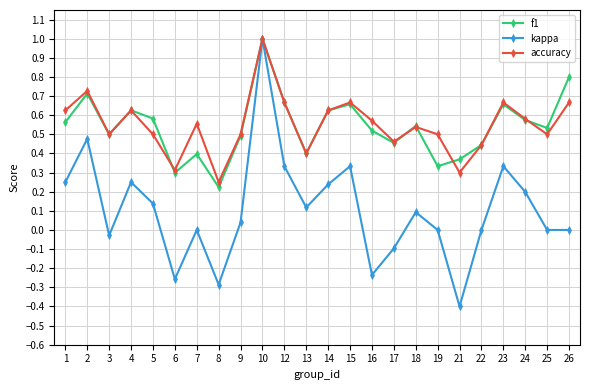

Which label corresponds to the largest value in the chart?

10